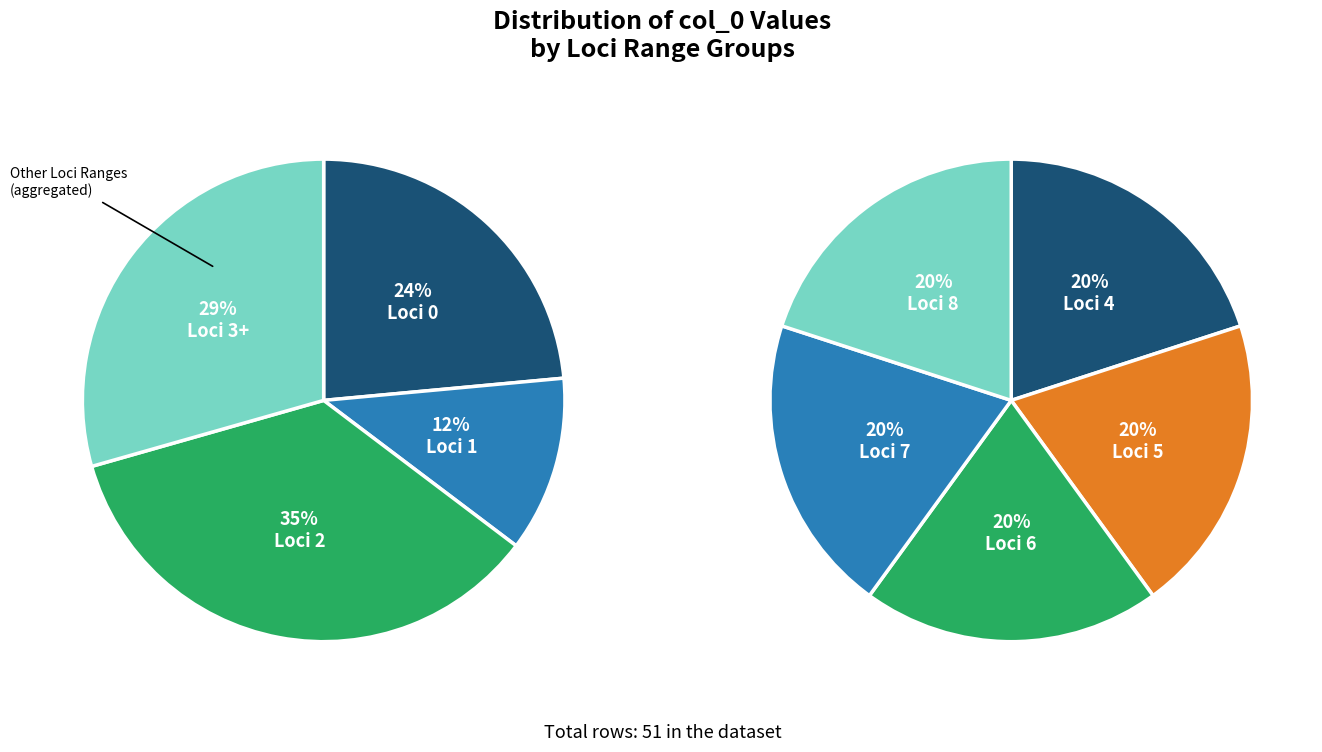

Does 0 account for over 50% of the chart?

No